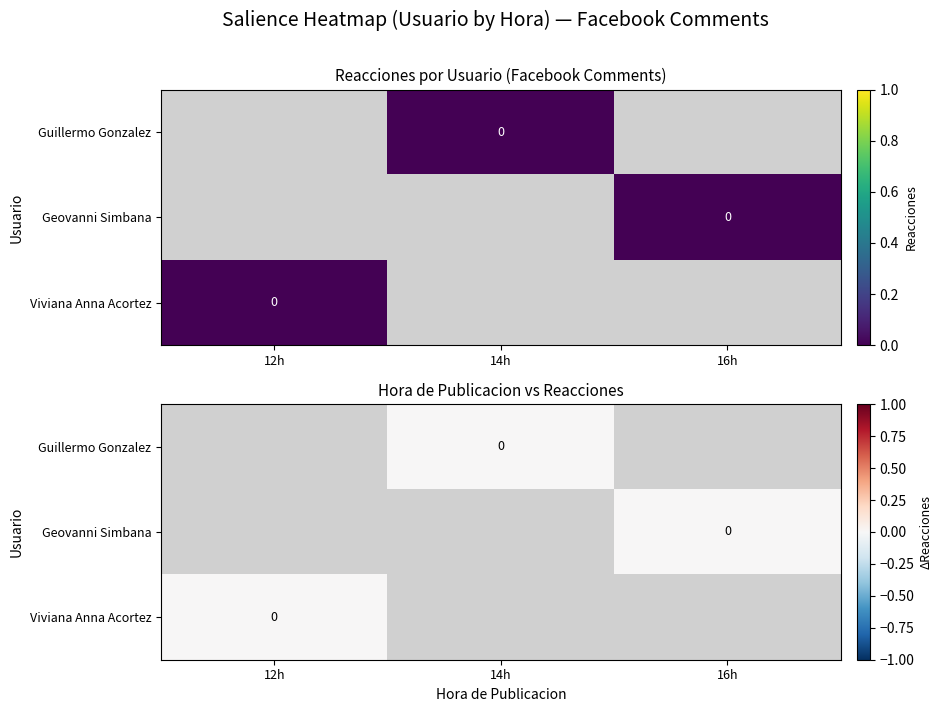

List the labels in order of Geovanni Simbana value, largest first.

12h, 14h, 16h